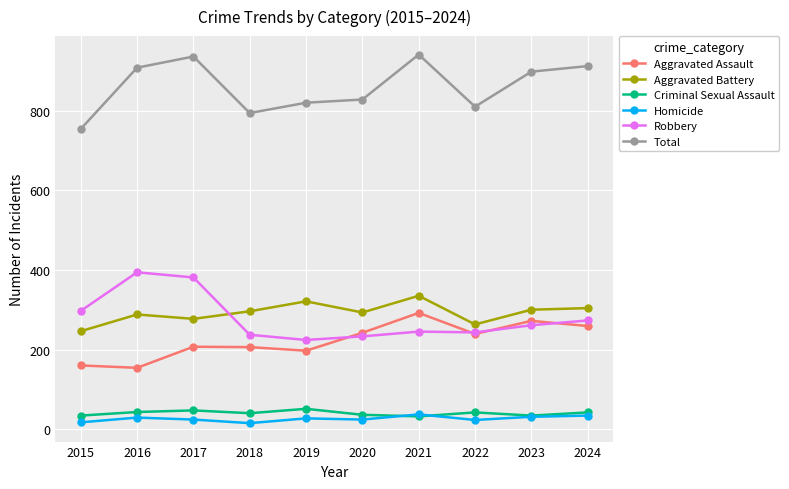

What is the value of the Aggravated Assault point at the 2nd from the left?

154